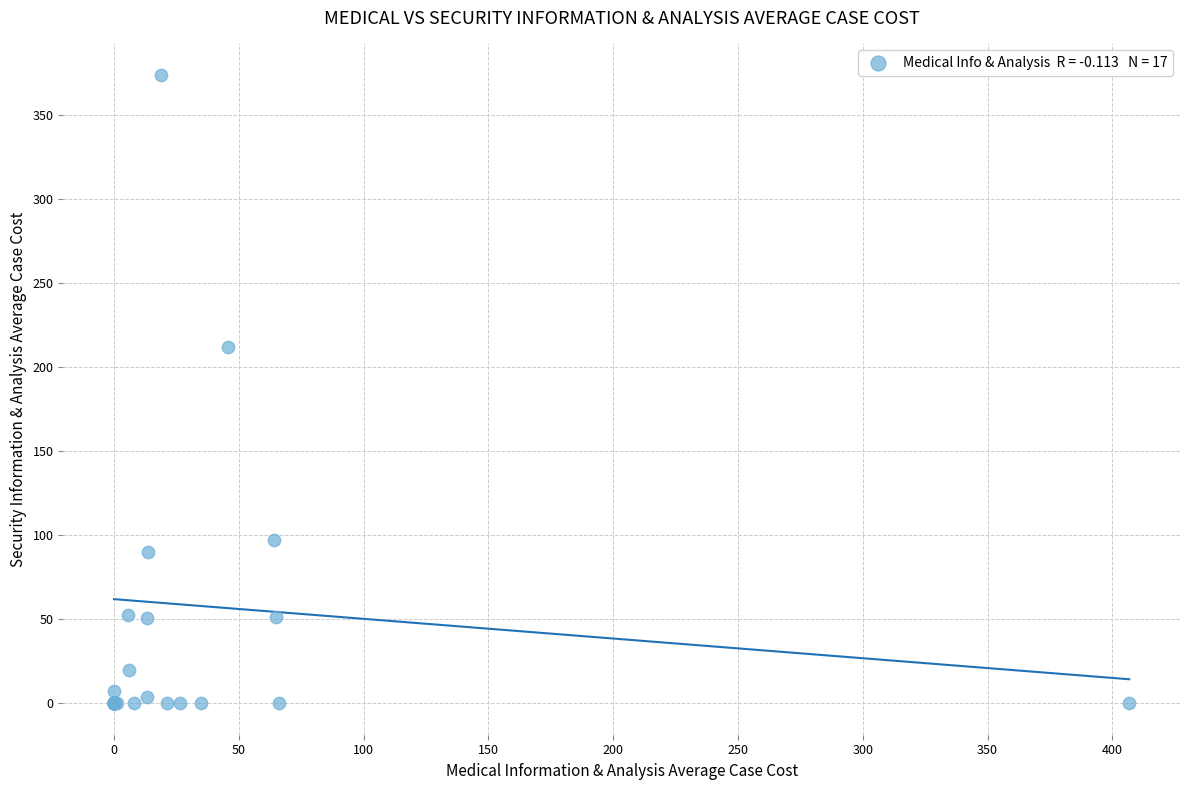

What Y value in the scatter plot is closest to 187?

212.4